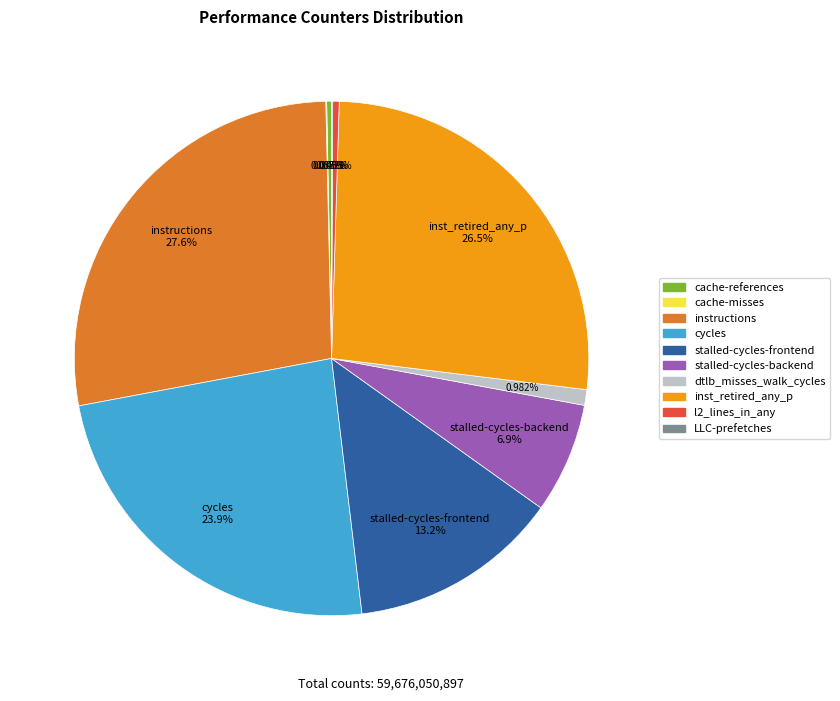

Combined, do cache-references and stalled-cycles-backend account for over 50%?

No